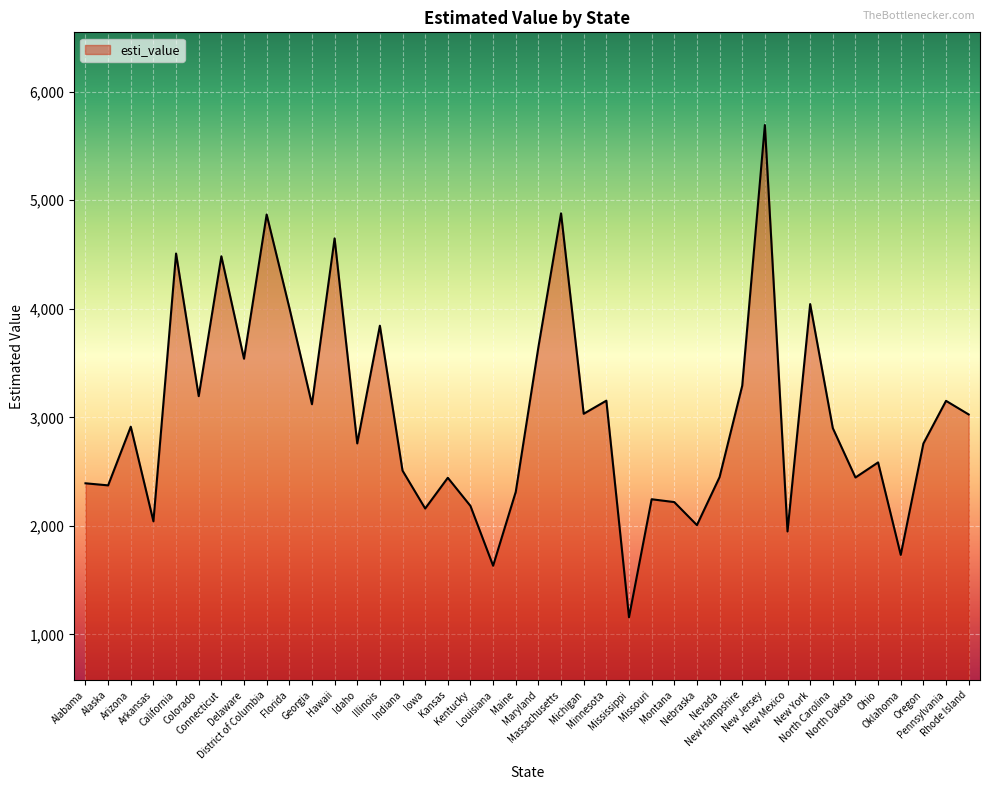

What is the maximum value shown in the chart?

5692.7